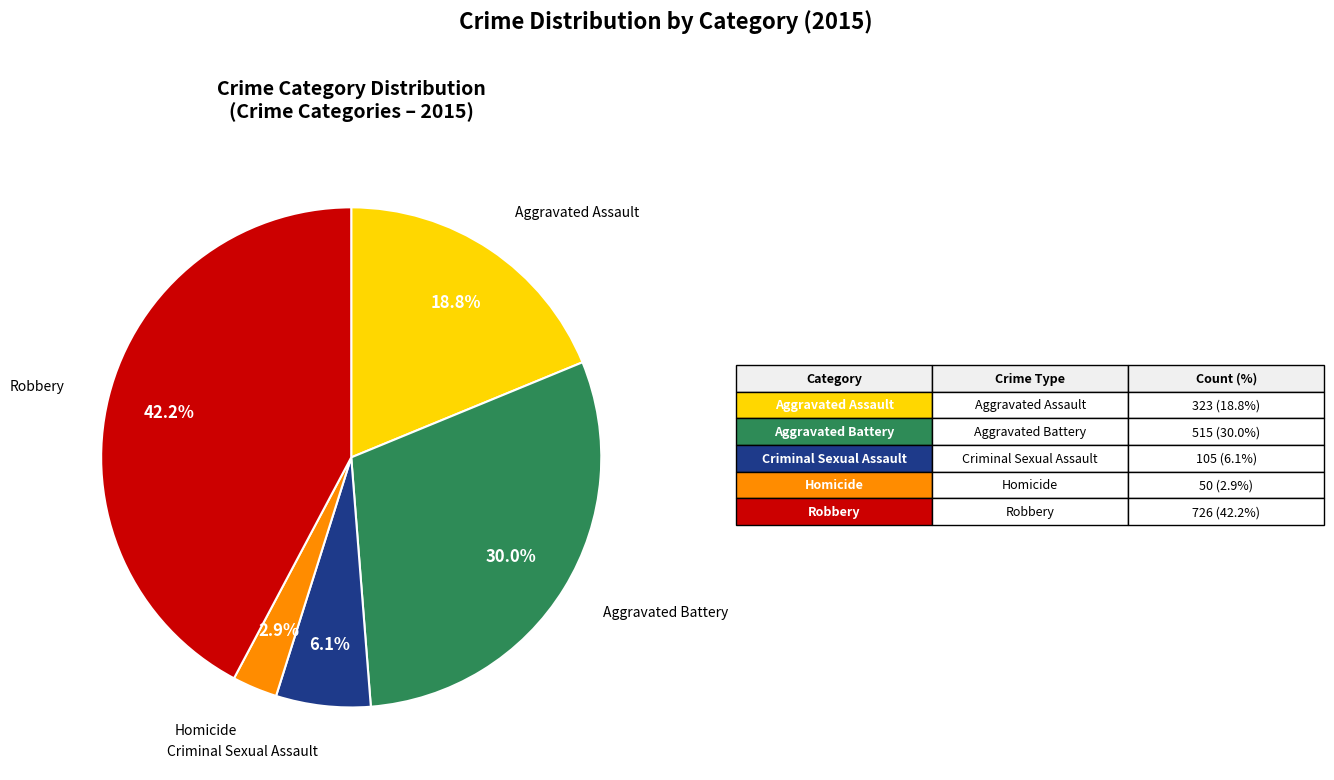

Is there a majority slice in this chart?

No